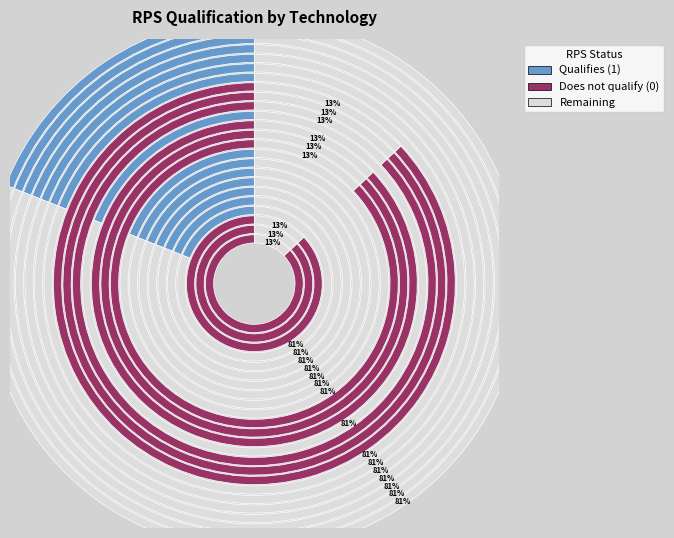

Rank the categories by value from lowest to highest.

hard coal, natural gas steam turbine, natural gas combined cycle, petroleum, natural gas peaker, lignite, crude oil, heavy or residual fuel oil, municipal solid waste, nuclear, hydro, onshore wind, solar PV, solar thermal, biomass, geothermal, offshore wind, hard coal w CCS, natural gas combined cycle w CCS, biomass w CCS, lignite w CCS, small modular reactor, hydrogen combustion turbine, hydrogen combined cycle